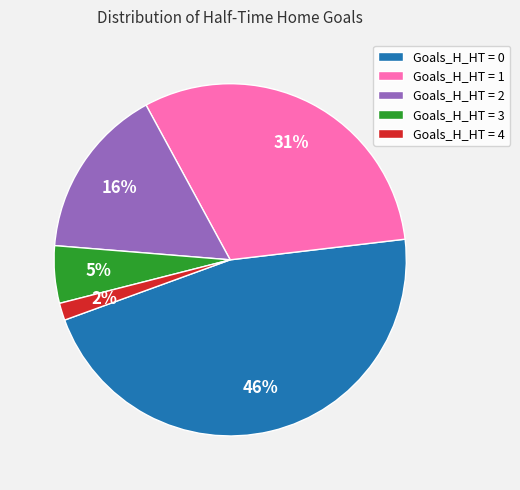

How many segments does this pie chart have?

5